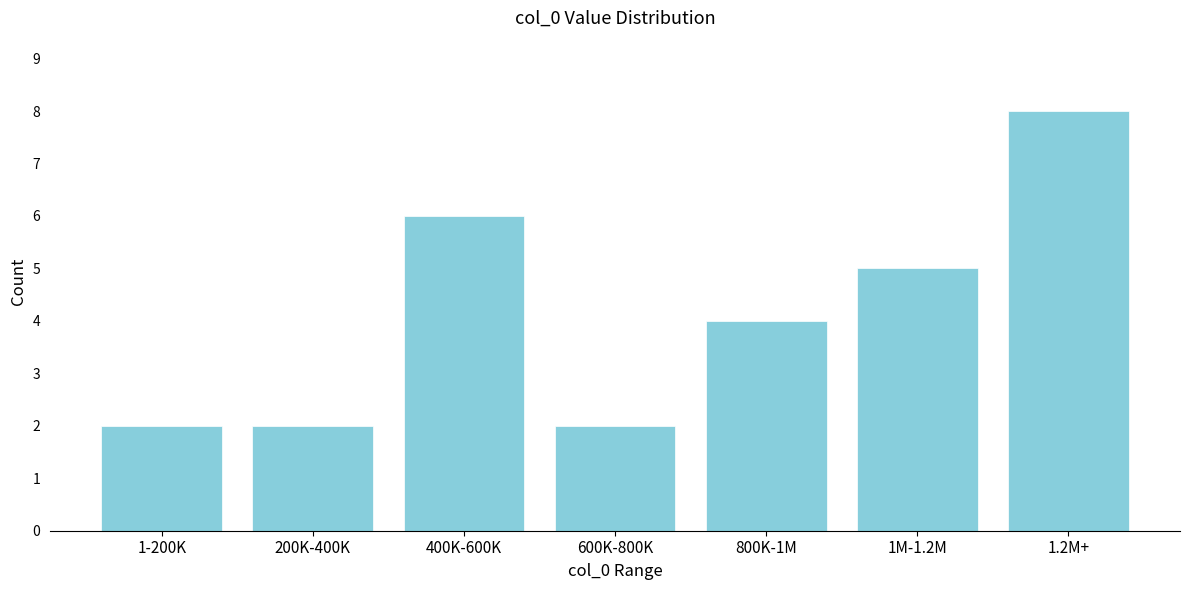

Reading right to left, transcribe all the data shown in this chart.

1.2M+=8	1M-1.2M=5	800K-1M=4	600K-800K=2	400K-600K=6	200K-400K=2	1-200K=2